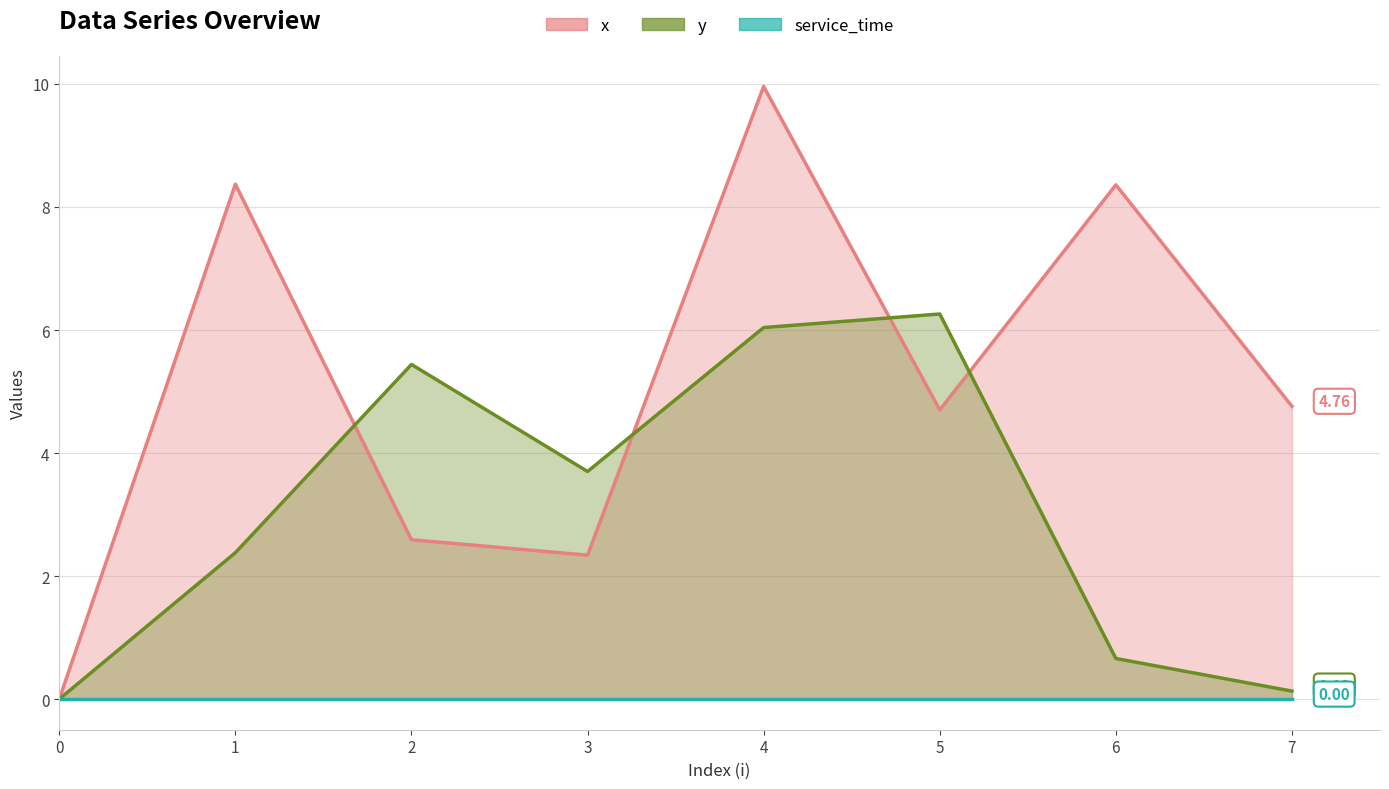

Which series ends up on top after the final intersection of y and x?

x